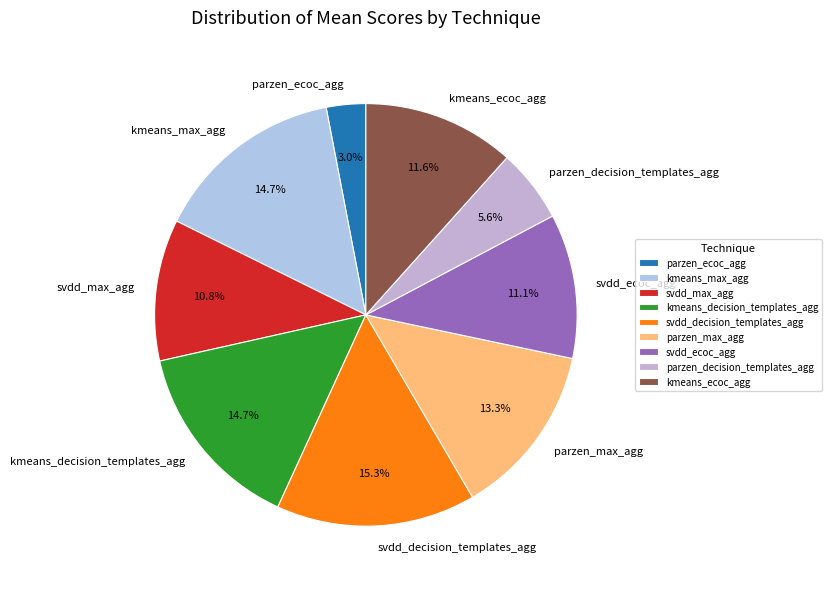

How many segments does this pie chart have?

9